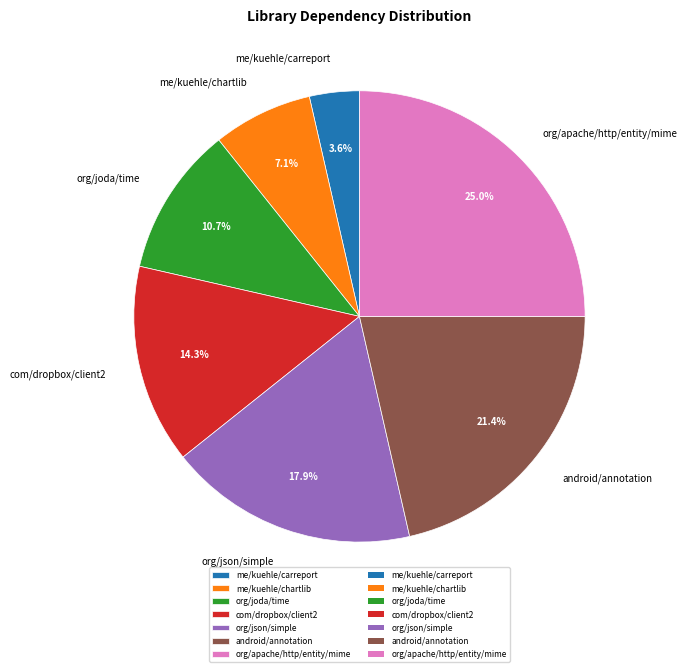

Which has a higher value, com/dropbox/client2 or org/joda/time?

com/dropbox/client2